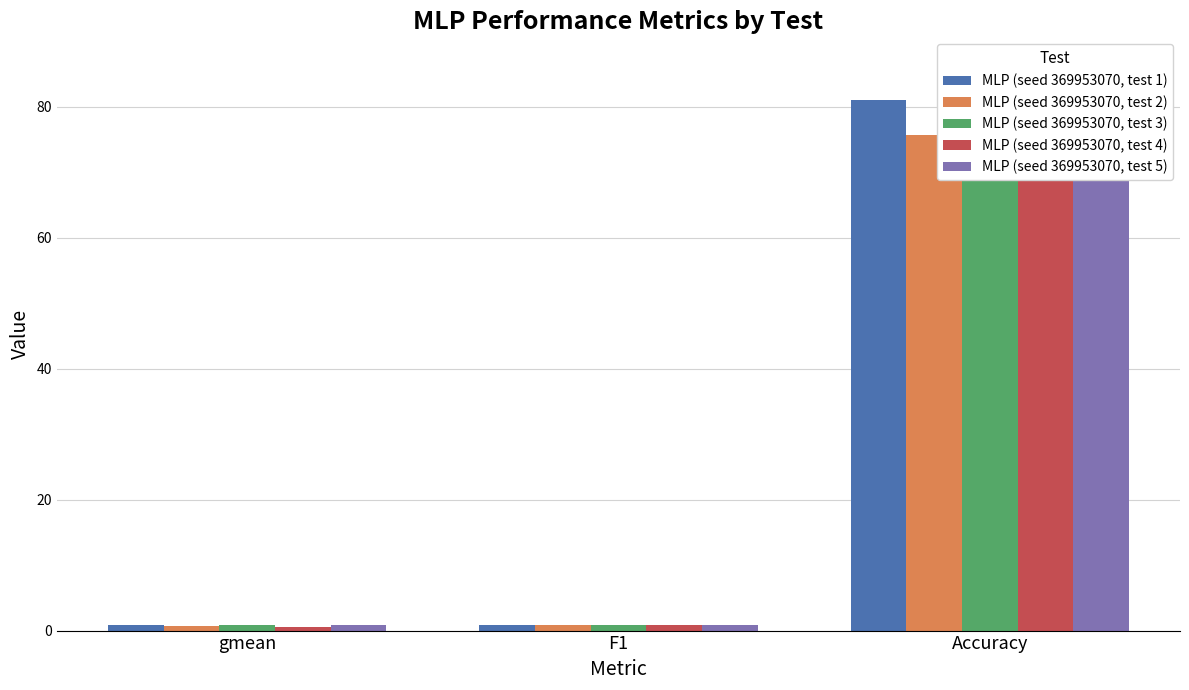

At how many categories does at least one series exceed 24?

1